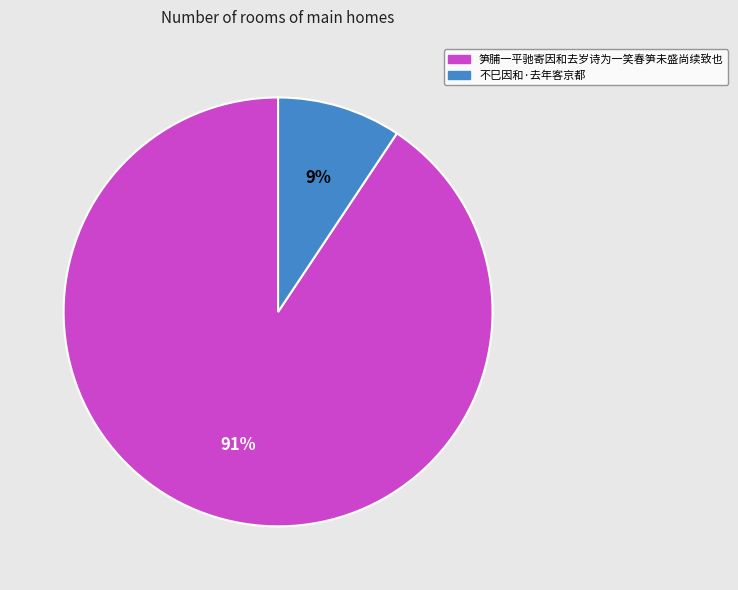

True or false: 不巳因和·去年客京都 accounts for 9% of the total.

True